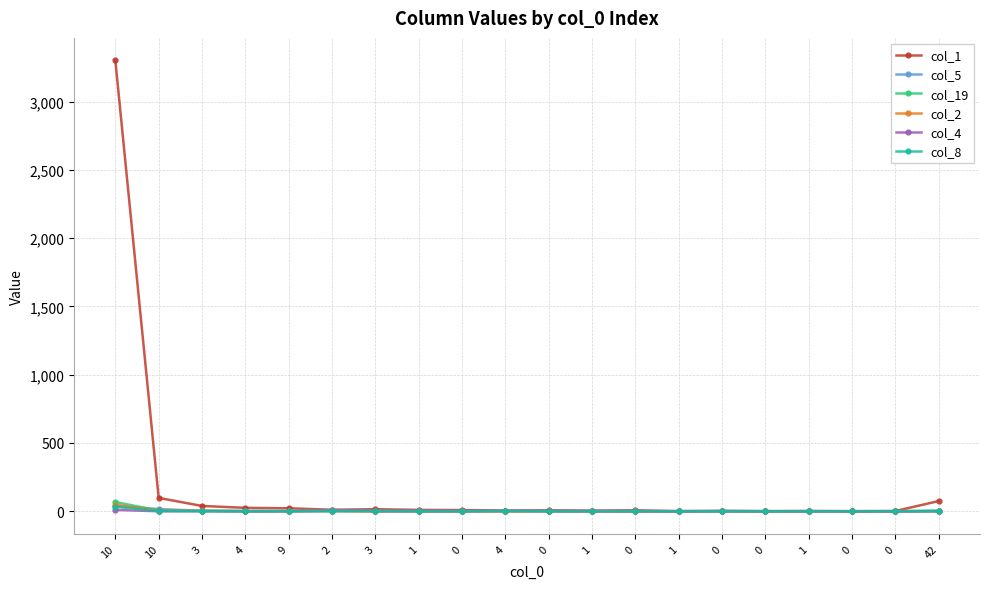

Which has a higher value, 0 or 4?

4